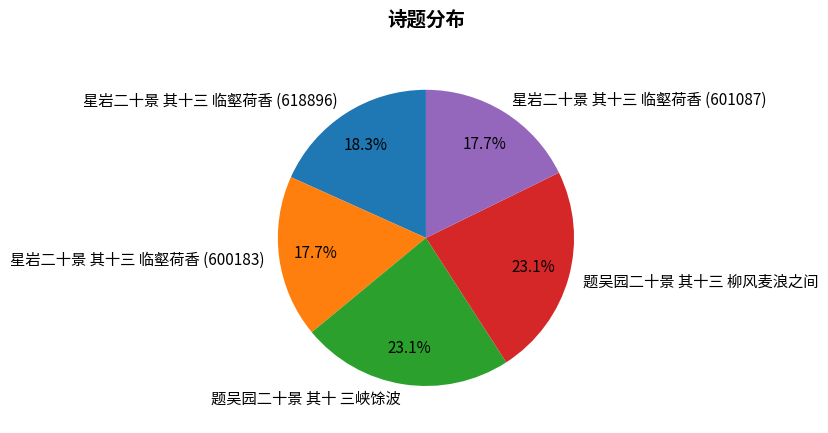

Is there a majority slice in this chart?

No